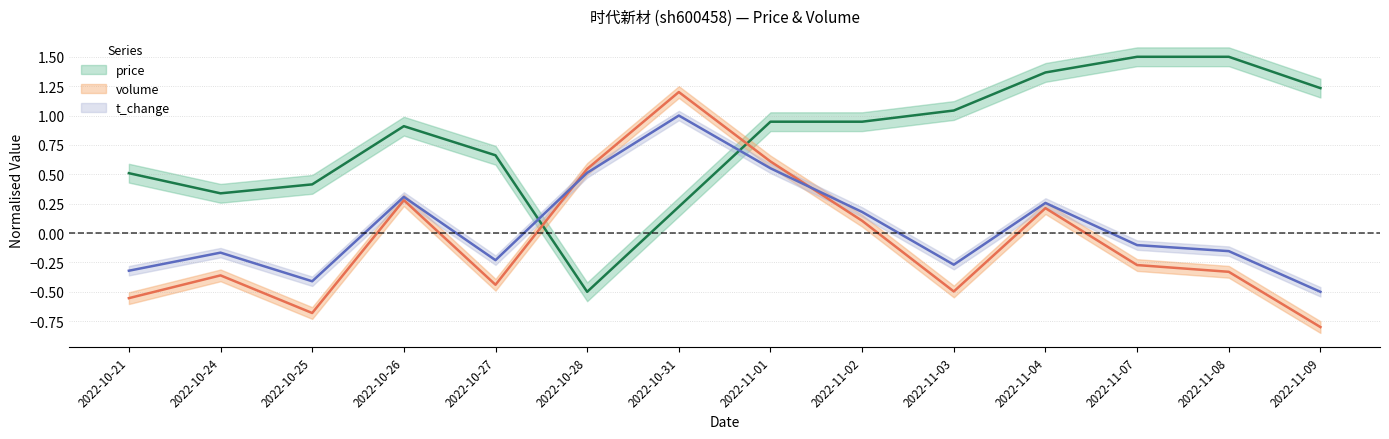

What is the value of the volume point at the 10th from the left?

-0.5